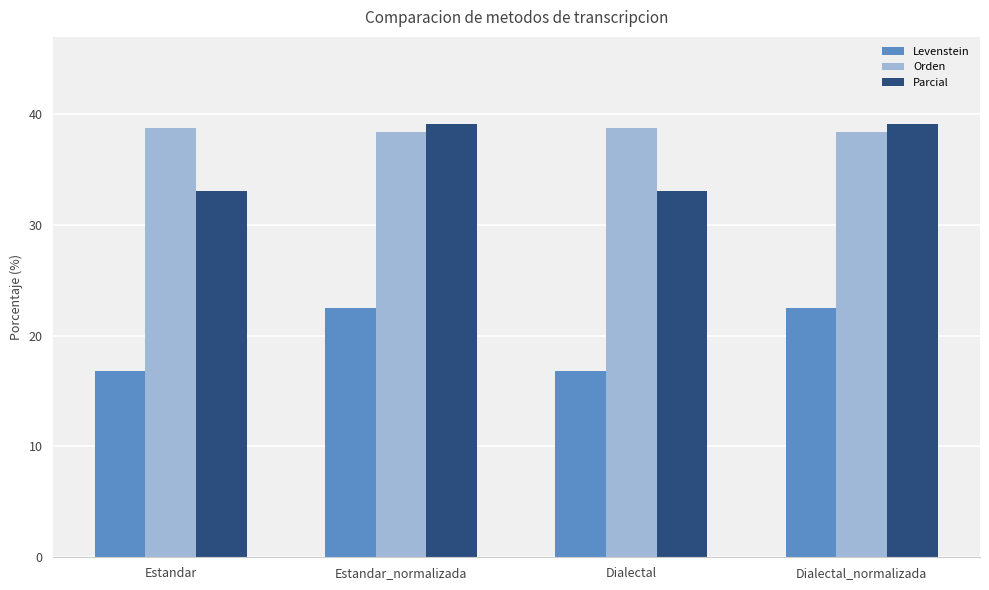

Where does the Parcial series first go above 39?

Estandar_normalizada